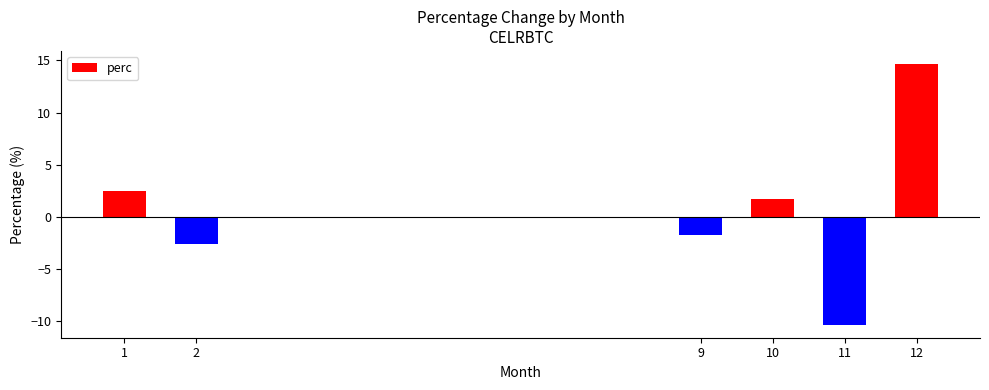

How many negative values are there?

3